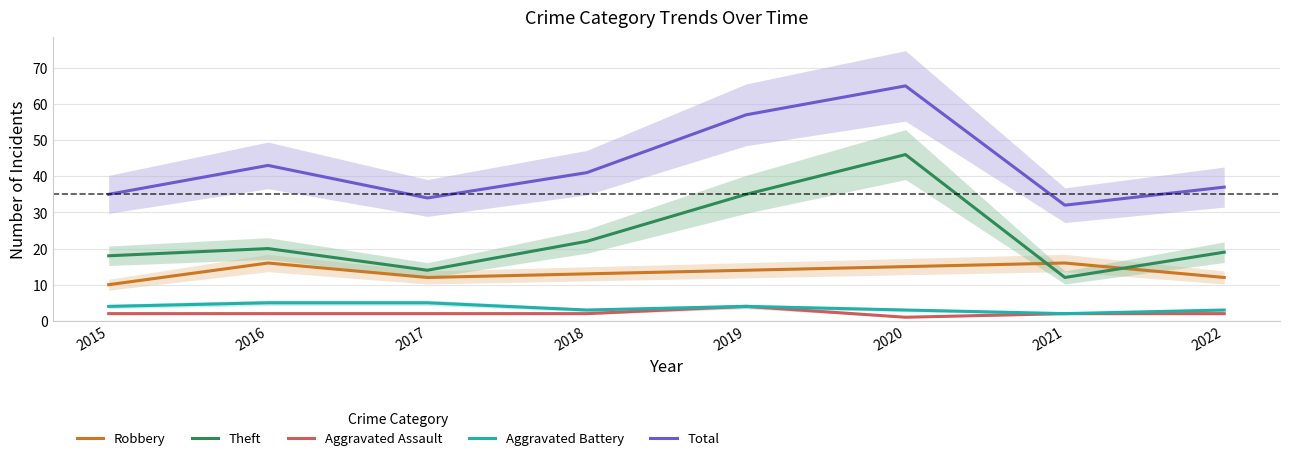

What is the highest value of the Aggravated Assault series?

4